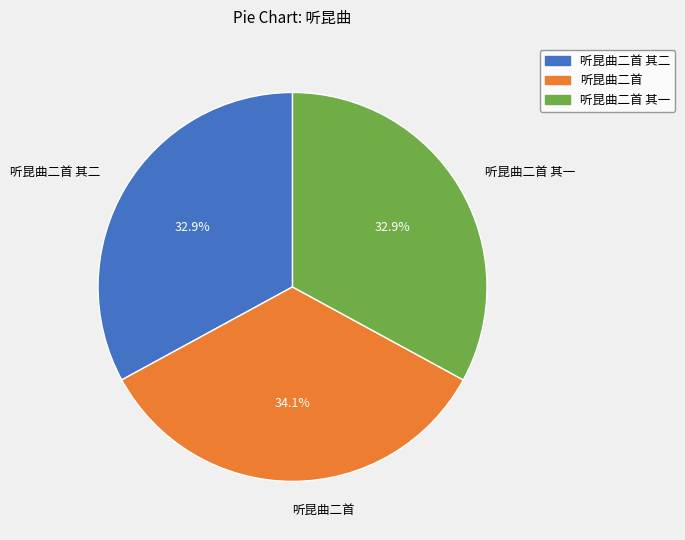

Does any single category account for the majority?

No